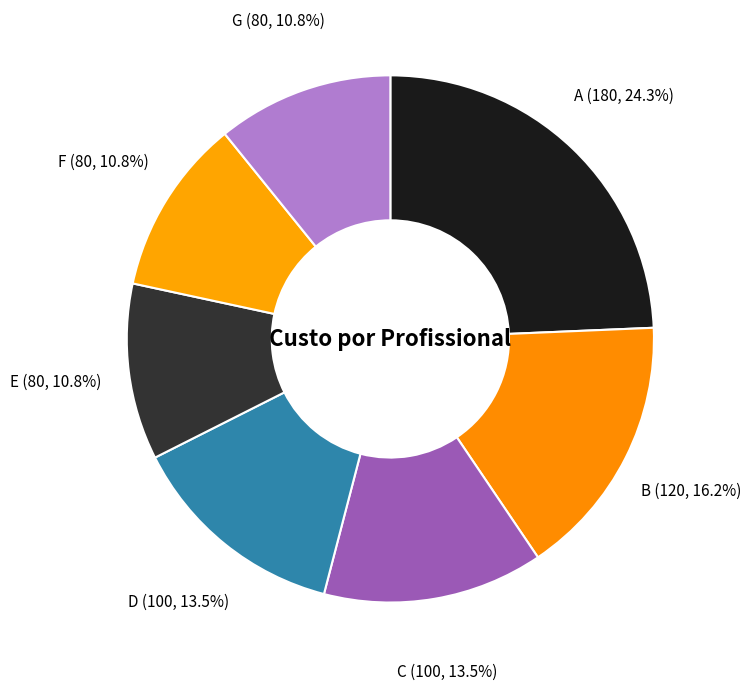

Which category has the biggest portion of the pie?

A